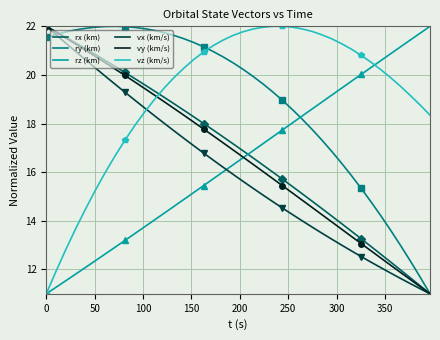

What is the difference between the maximum and minimum values in the vx (km/s) series?

11.0